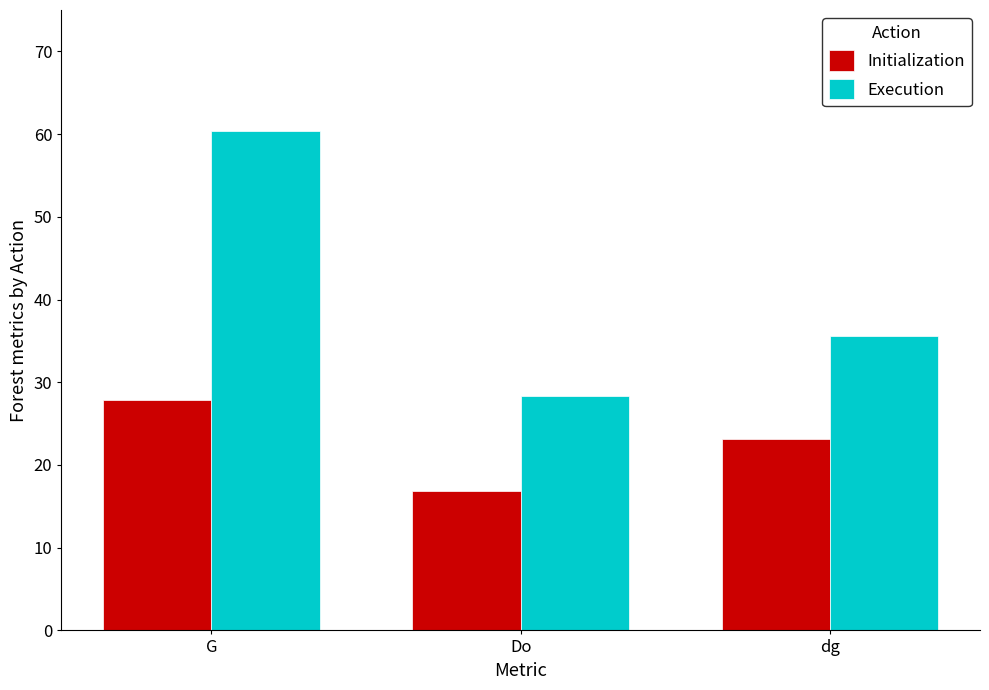

List the series in order of their peak value, highest first.

Execution, Initialization